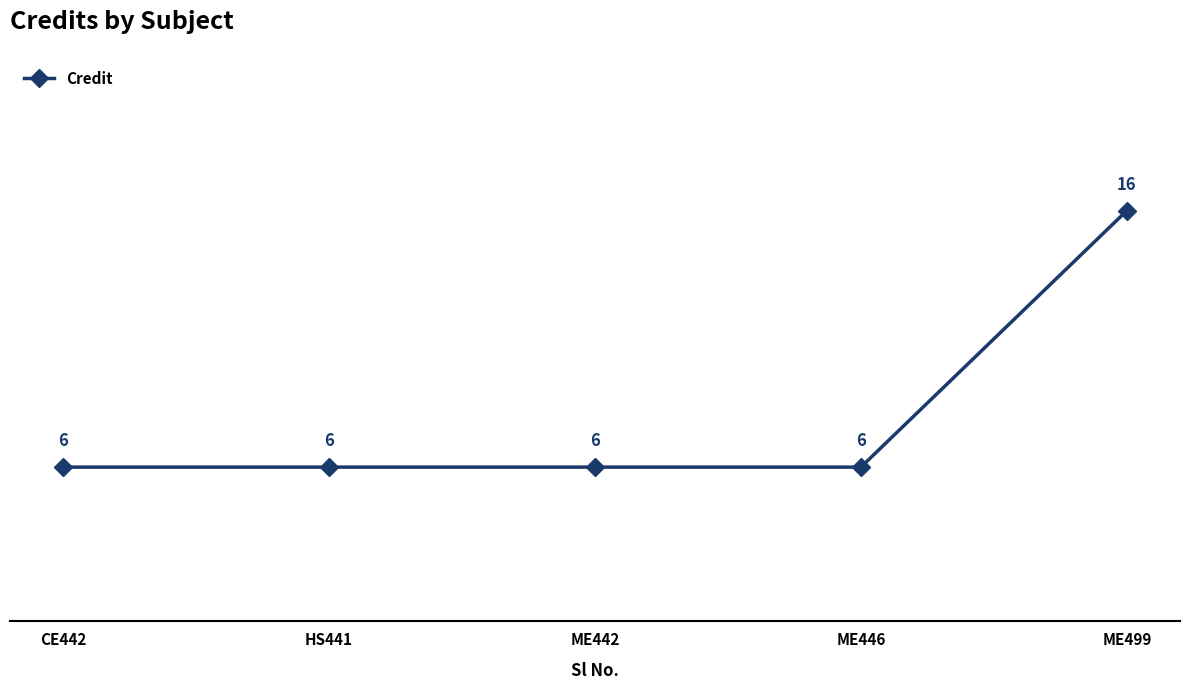

What is the change in value from ME442 to ME499?

+10